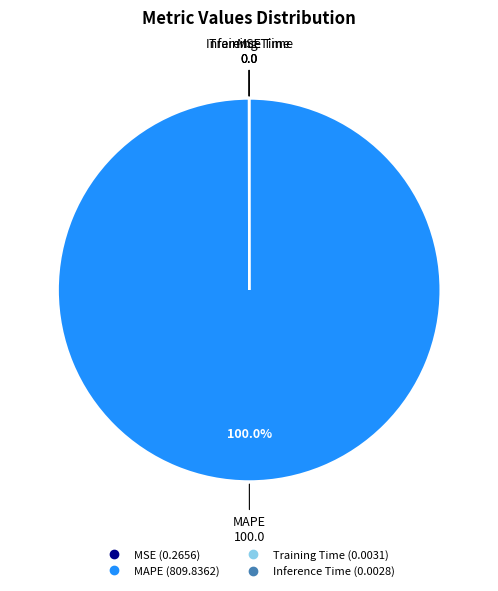

Which category has the biggest portion of the pie?

MAPE